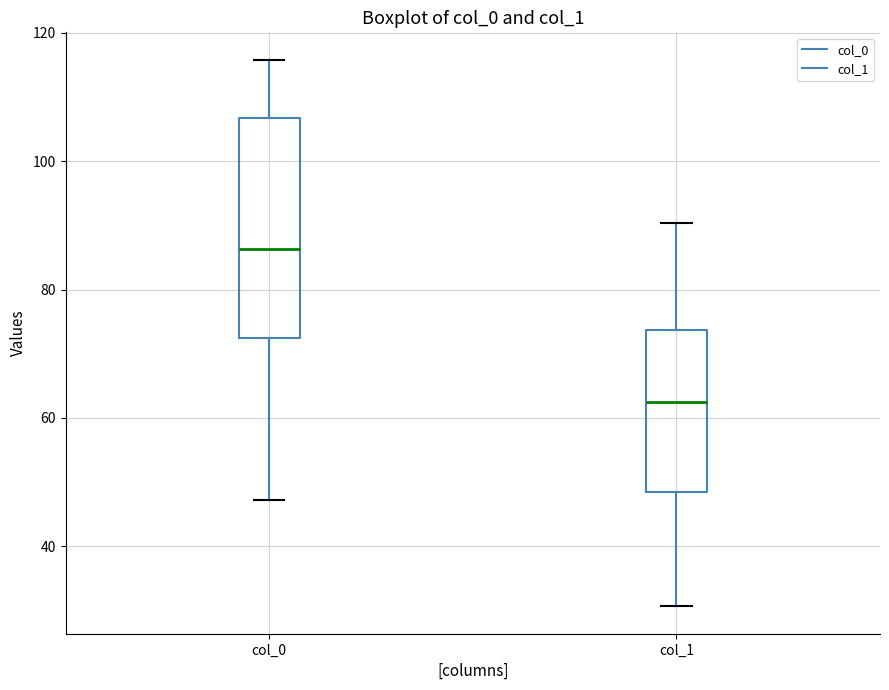

Where does the median line of the box for col_0 sit on the y-axis? The values are not printed on the chart, so give them approximately, as read against the axis.

86